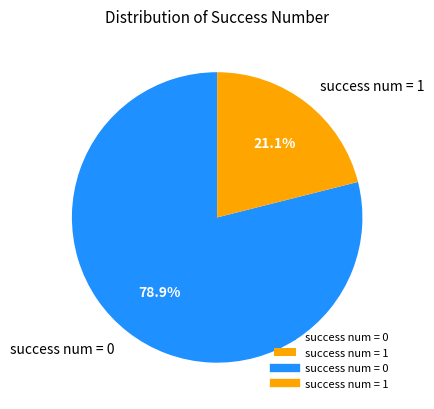

What is the largest slice in the pie chart?

success num = 0